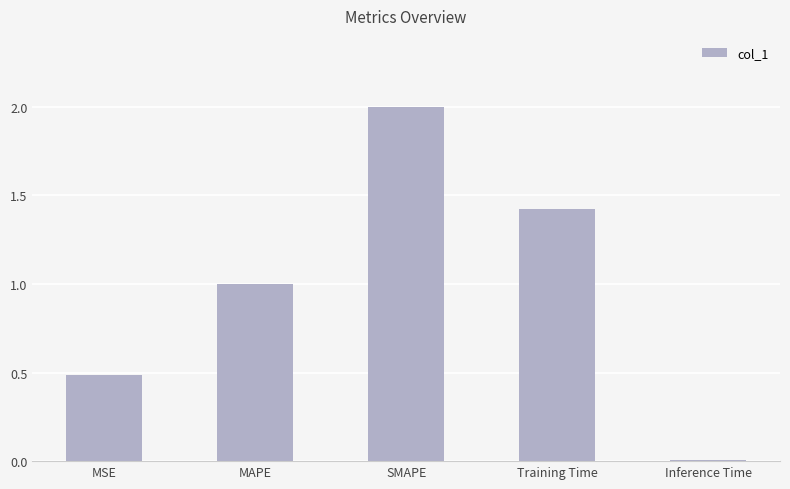

Rank the categories by value from highest to lowest.

SMAPE, Training Time, MAPE, MSE, Inference Time